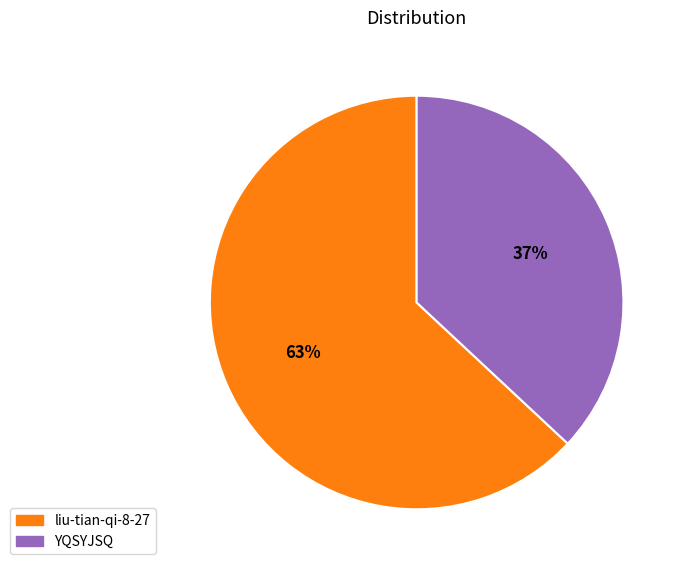

Which slice is the largest?

liu-tian-qi-8-27